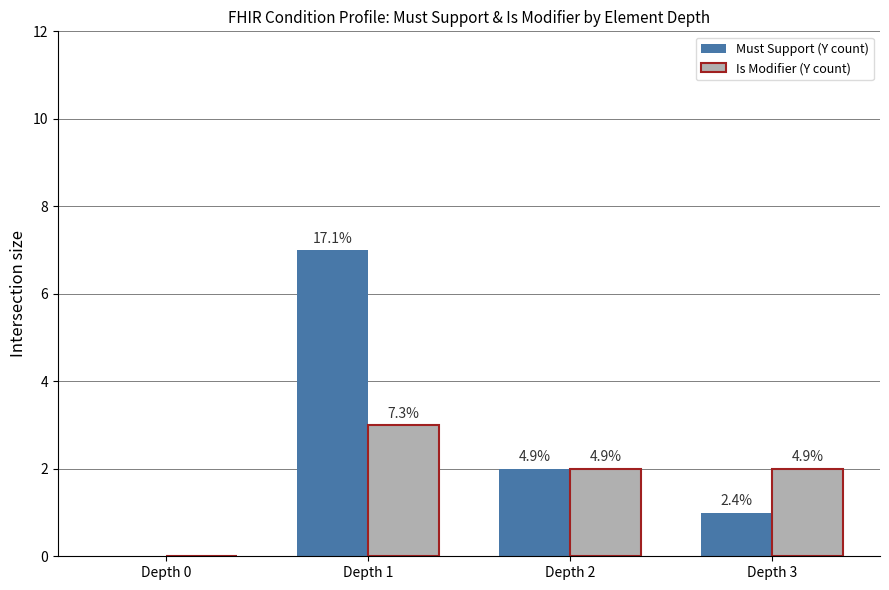

Reading left to right, what are all the values shown in this chart?

Must Support (Y count): Depth 0=0	Depth 1=7	Depth 2=2	Depth 3=1
Is Modifier (Y count): Depth 0=0	Depth 1=3	Depth 2=2	Depth 3=2